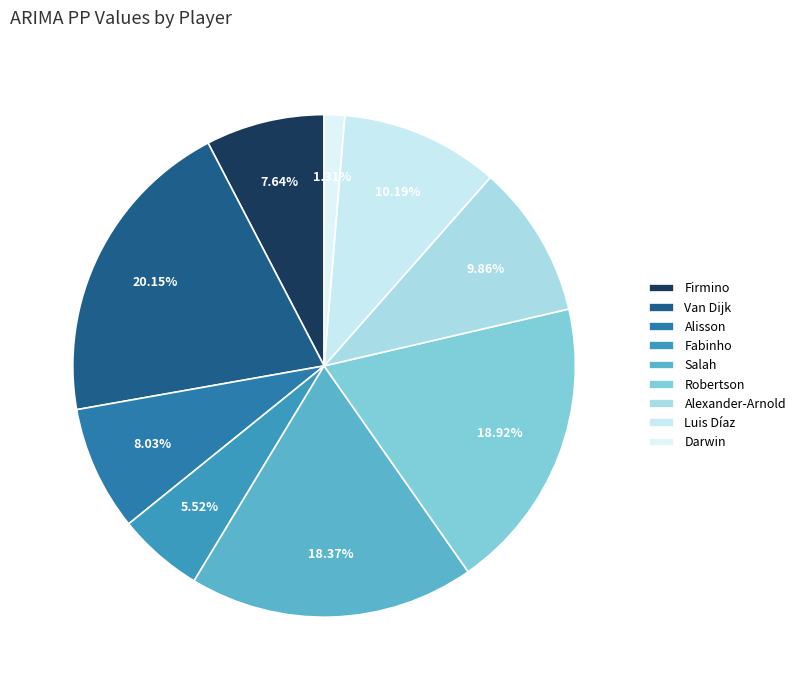

How many segments does this pie chart have?

9